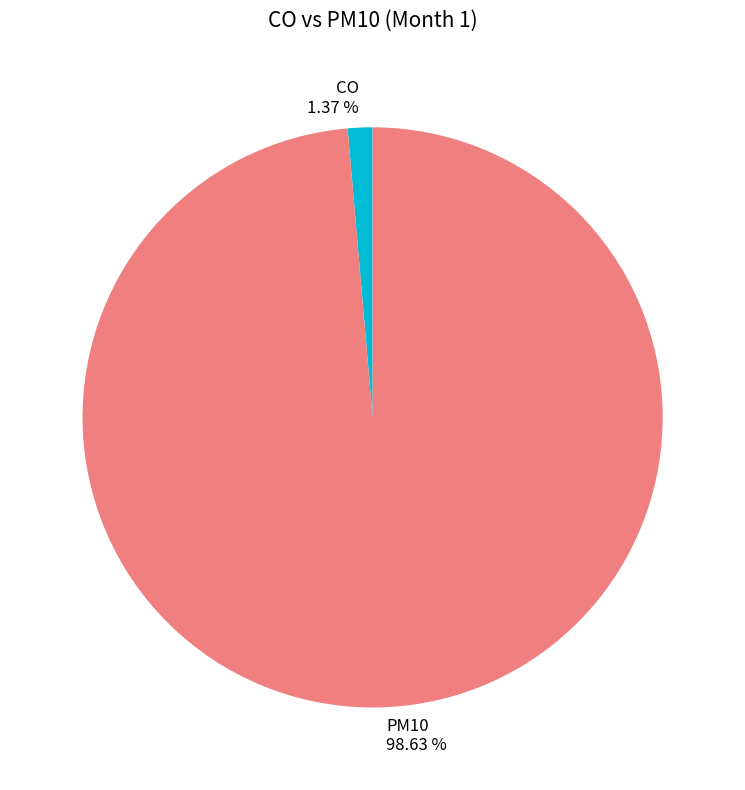

The PM10 slice represents 89% of the pie. True or false?

False